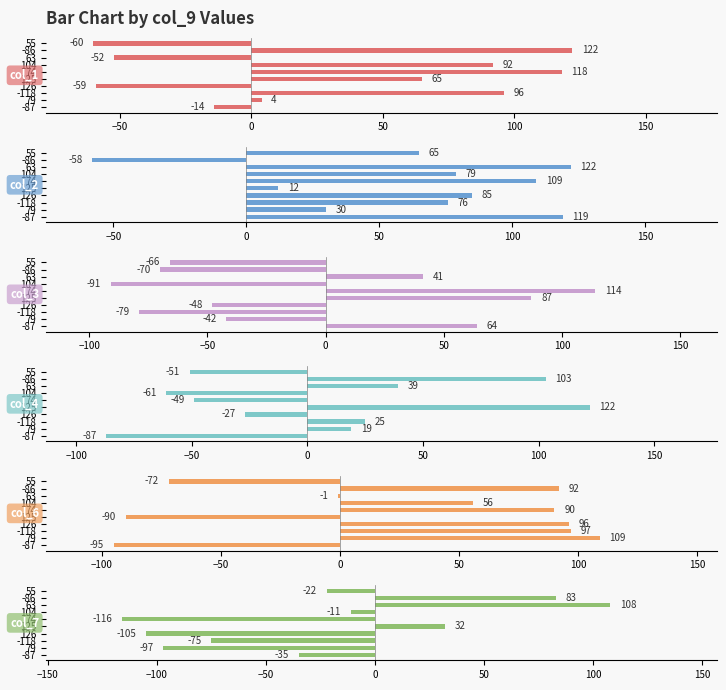

What is the value of the col_2 bar at the 1st from the left?

119